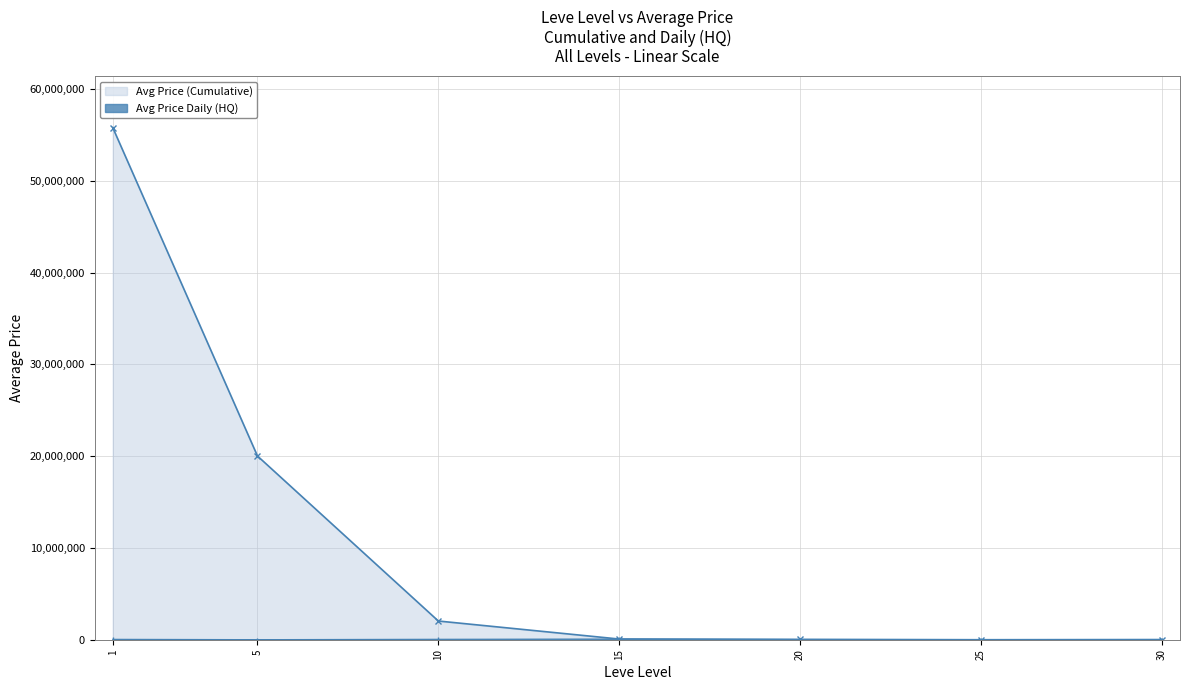

True or false: Avg Price (Cumulative) and Avg Price Daily cross at least once.

False